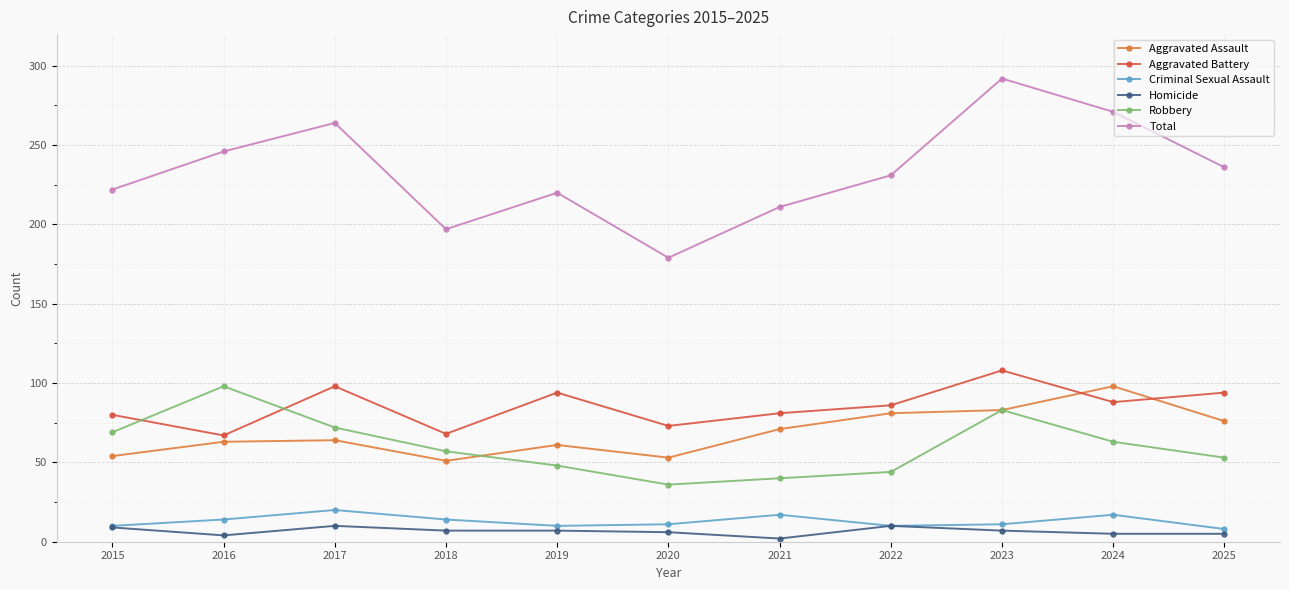

List the labels in order of Robbery value, largest first.

2016, 2023, 2017, 2015, 2024, 2018, 2025, 2019, 2022, 2021, 2020